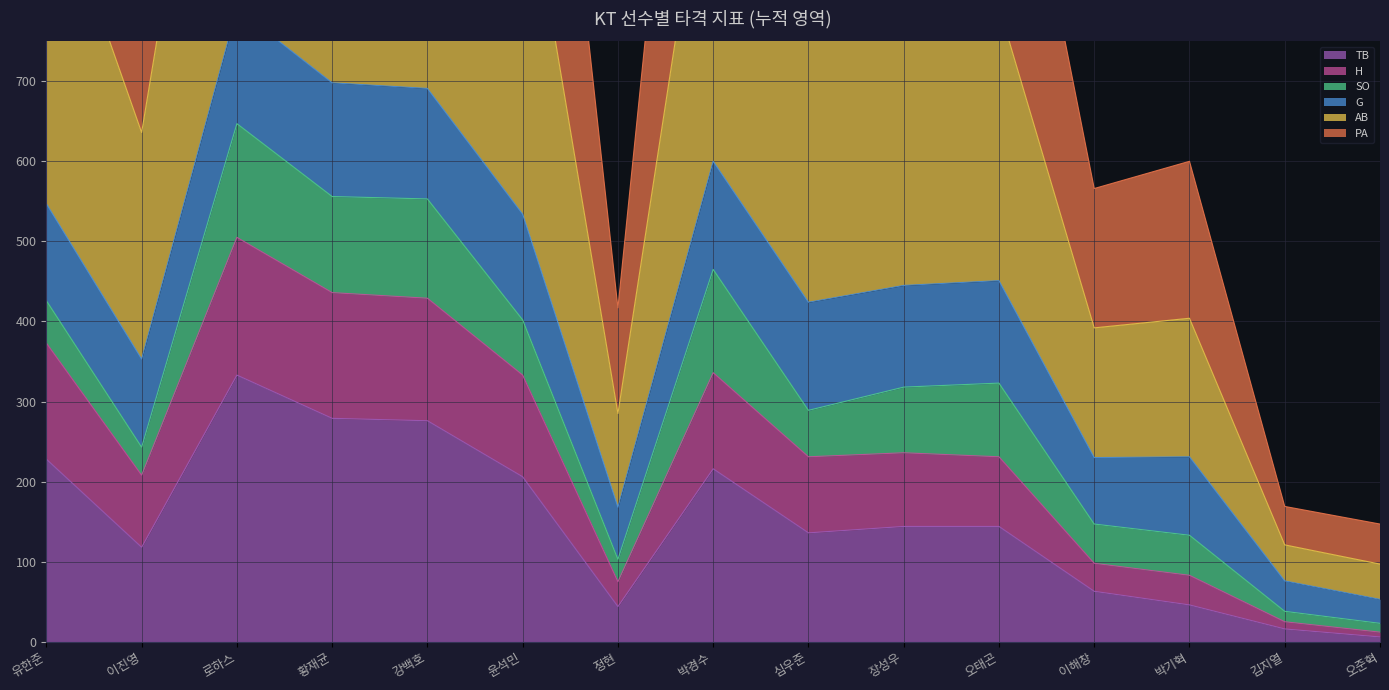

True or false: H and TB intersect in this chart.

False